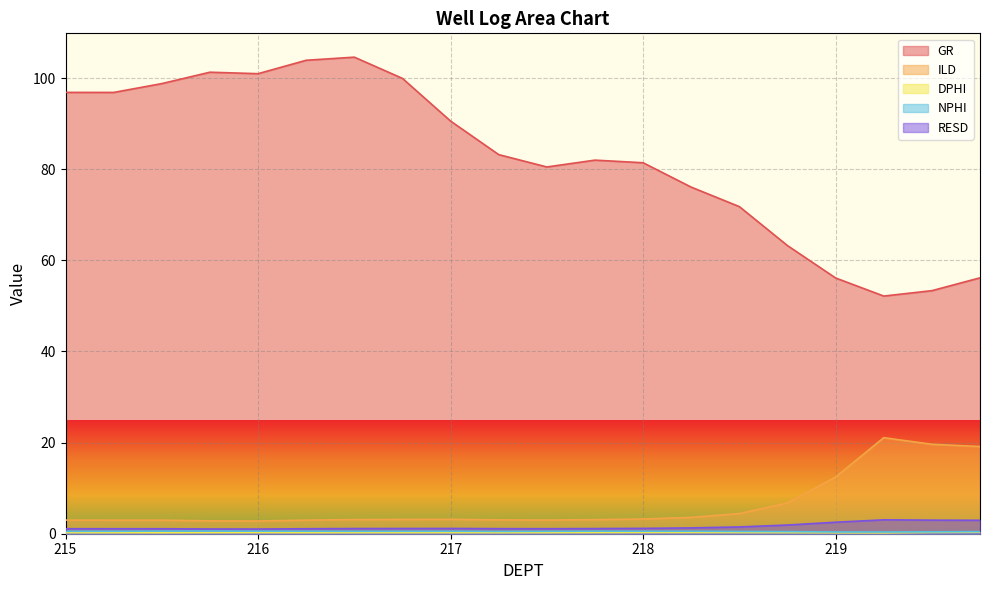

What is the difference between the highest and lowest values at 217.5?

80.2